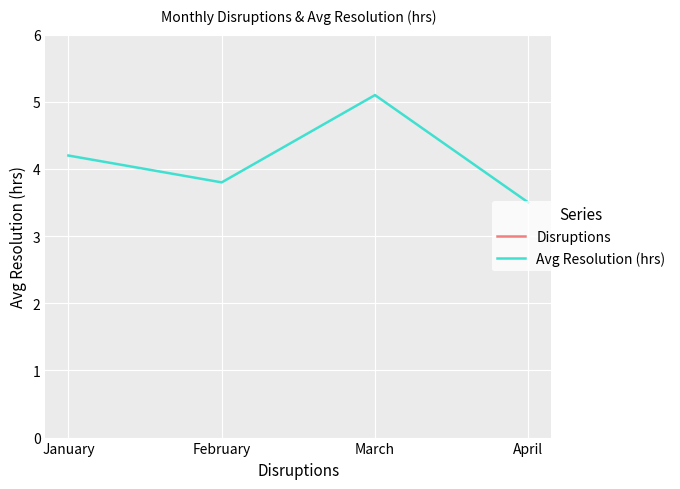

In Disruptions, how many points are higher than both neighbors (excluding endpoints)?

1